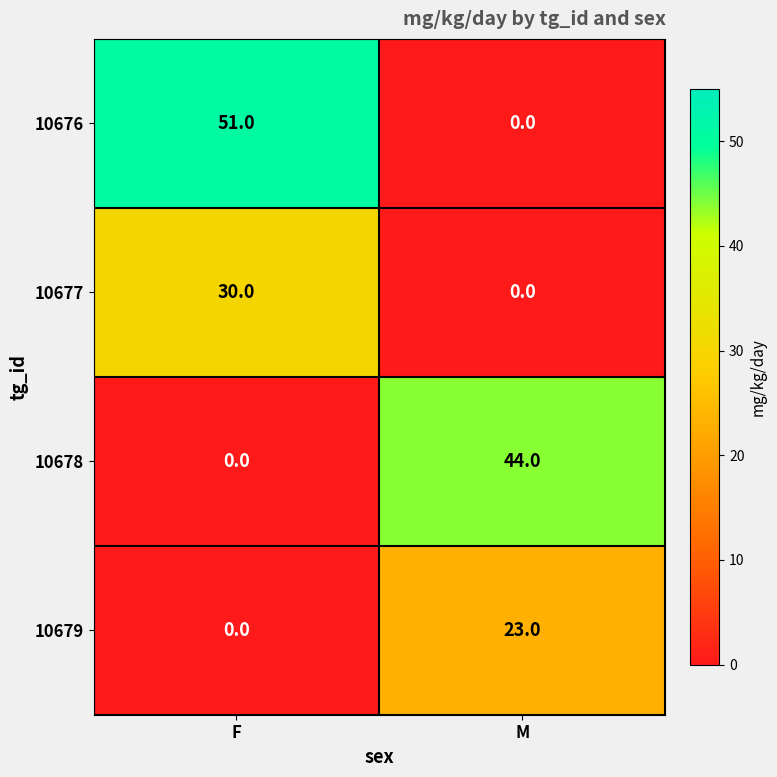

Reading left to right, what are all the values shown in this chart?

10676: F=51	M=0
10677: F=30	M=0
10678: F=0	M=44
10679: F=0	M=23